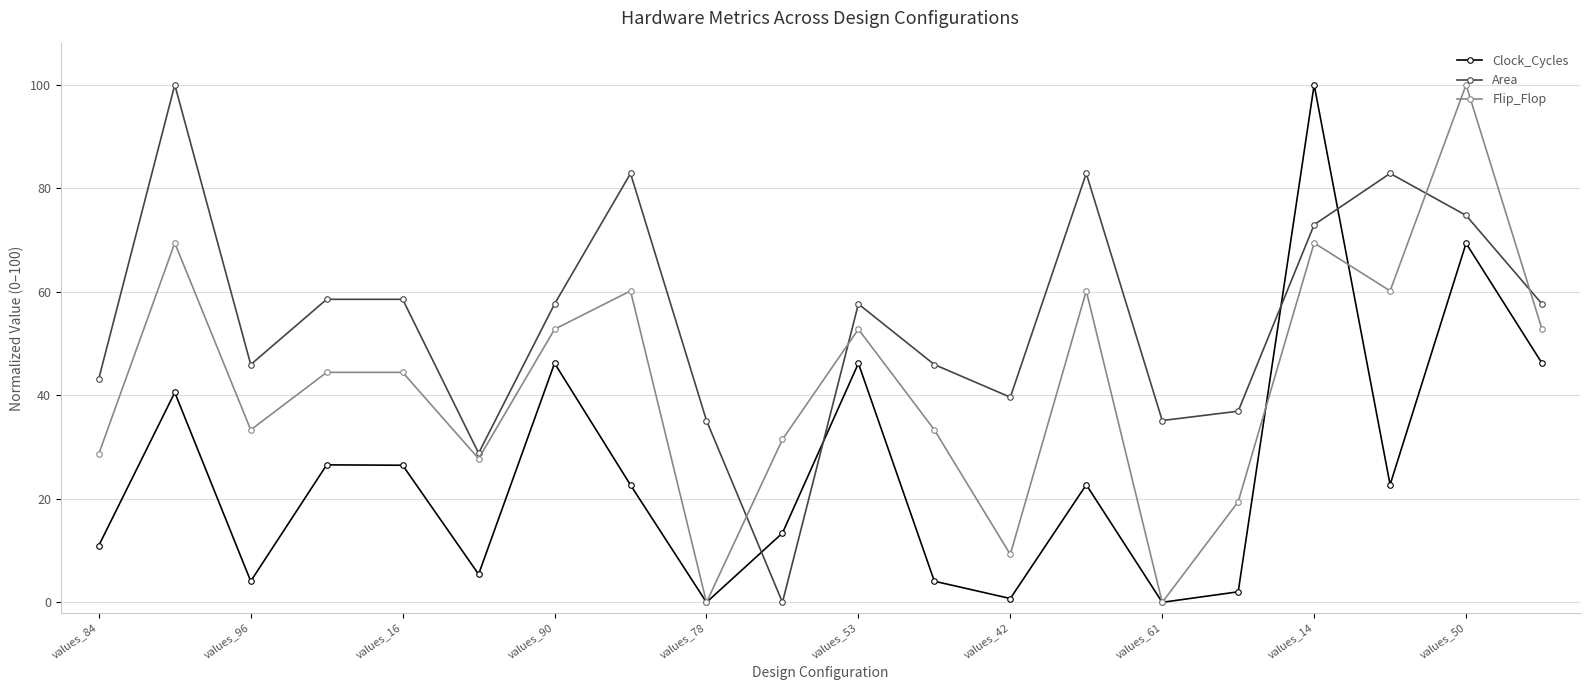

What is the maximum value for Clock_Cycles?

100.0